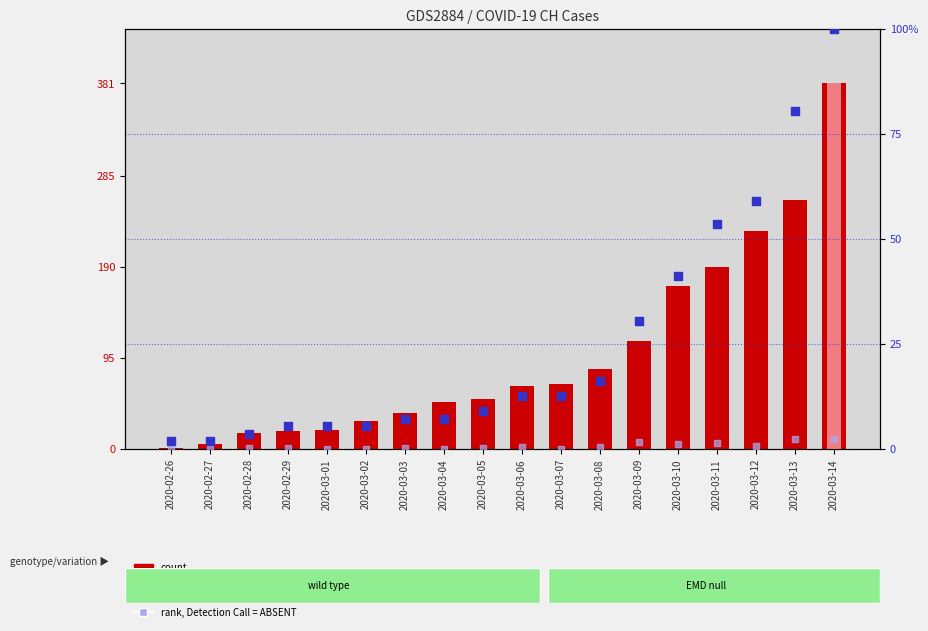

At how many categories does at least one series exceed 258?

2